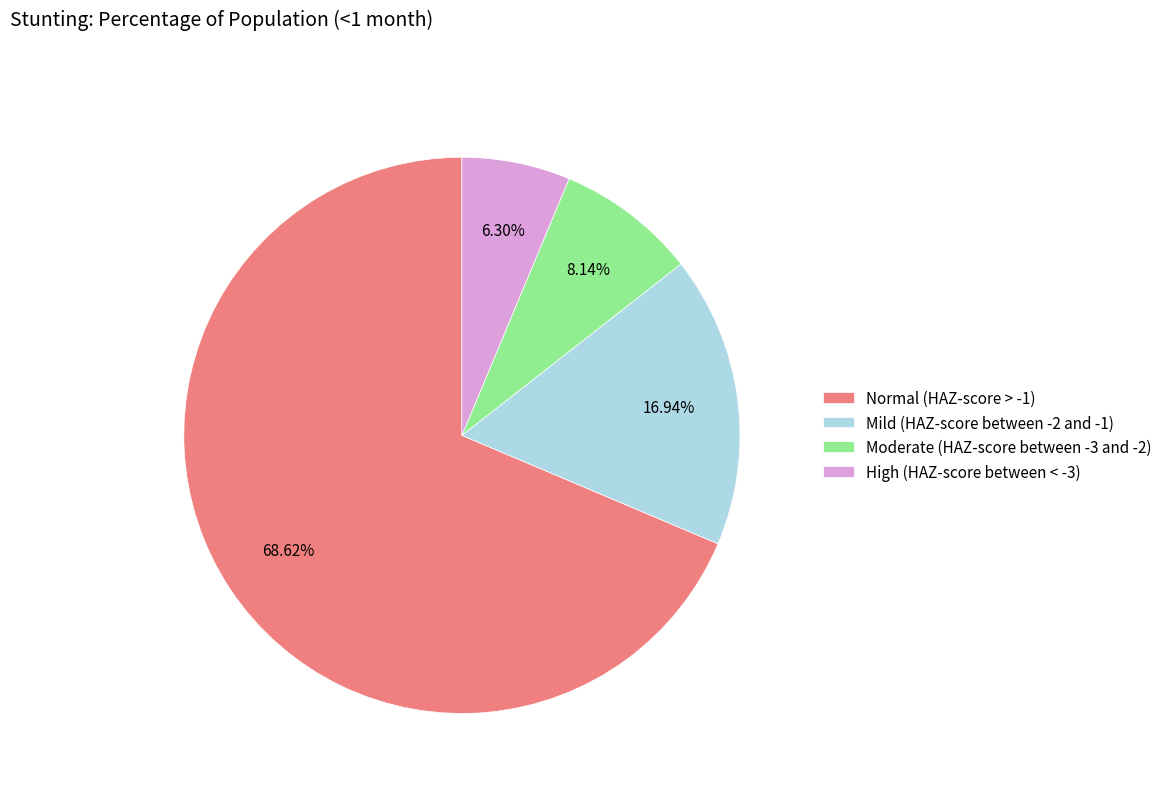

Which category accounts for the majority?

Normal (HAZ-score > -1)